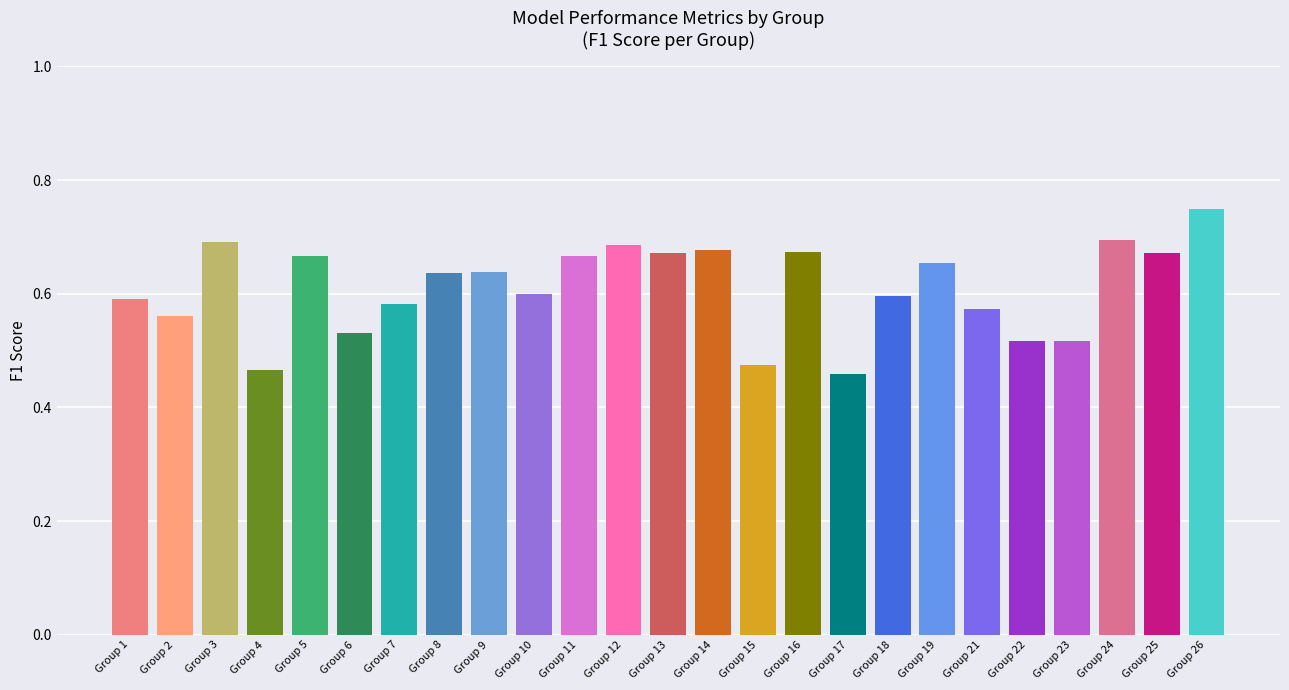

Count the values in the range 0 to 1.

25